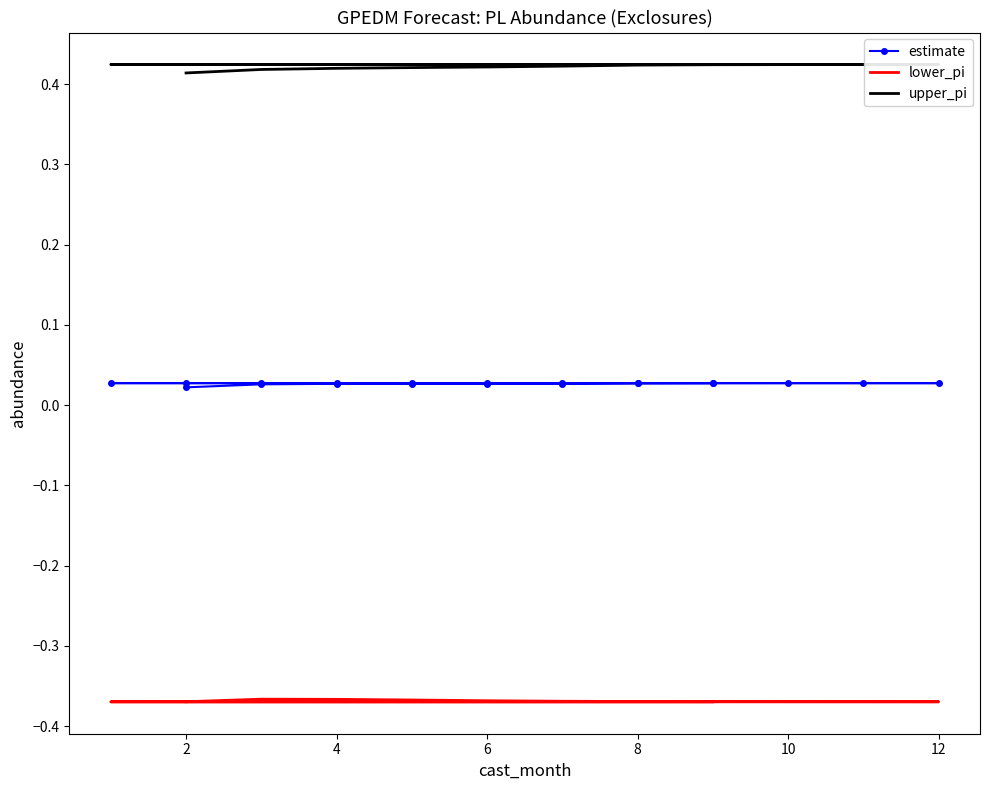

What is the highest value of the lower_pi series?

-0.4